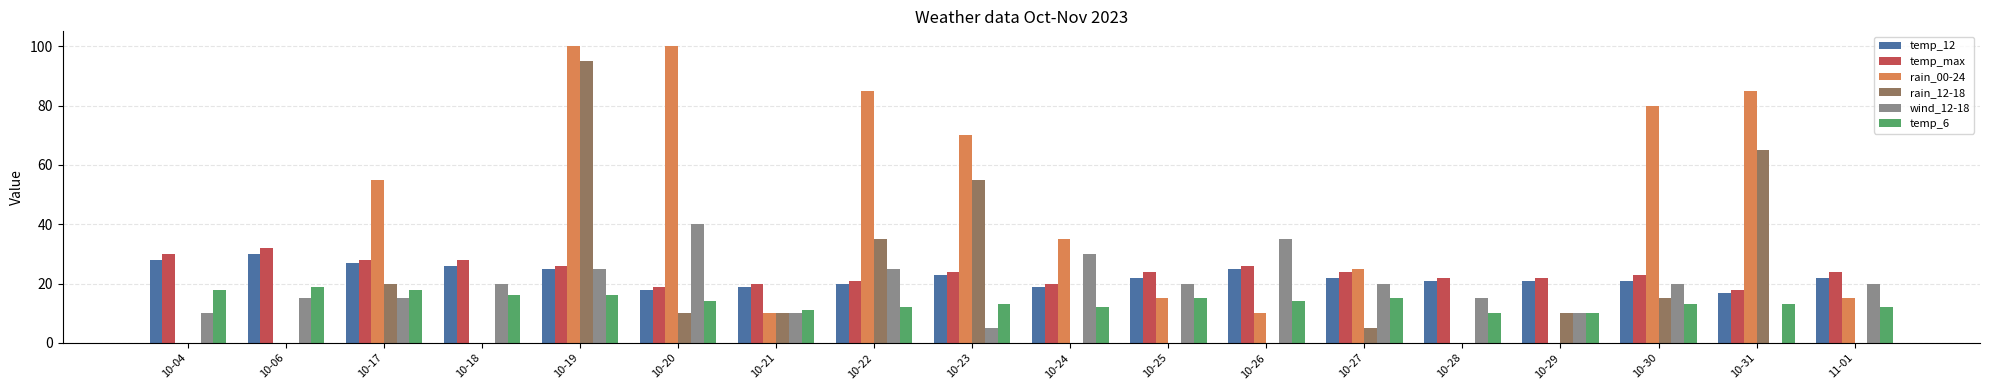

At which category is the sum across all series the highest?

10-19